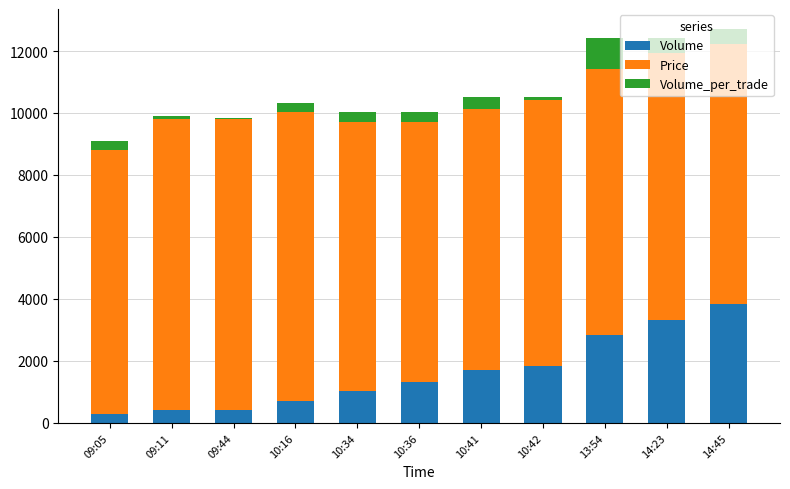

Are the bars horizontal?

No